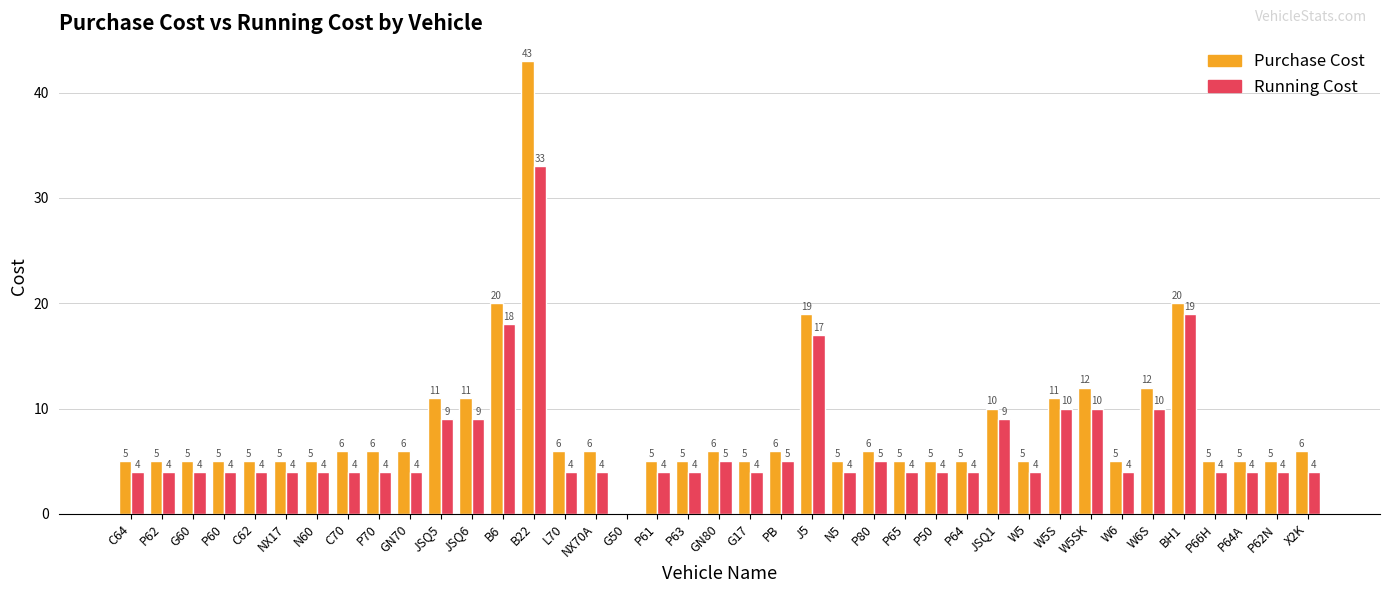

What is the total value across all series at W5SK?

22